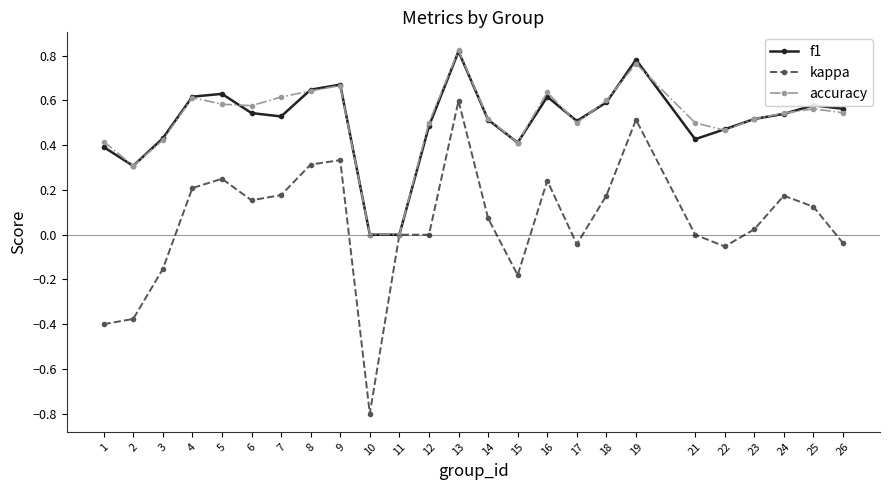

True or false: kappa has more than 2 interior local peaks.

True